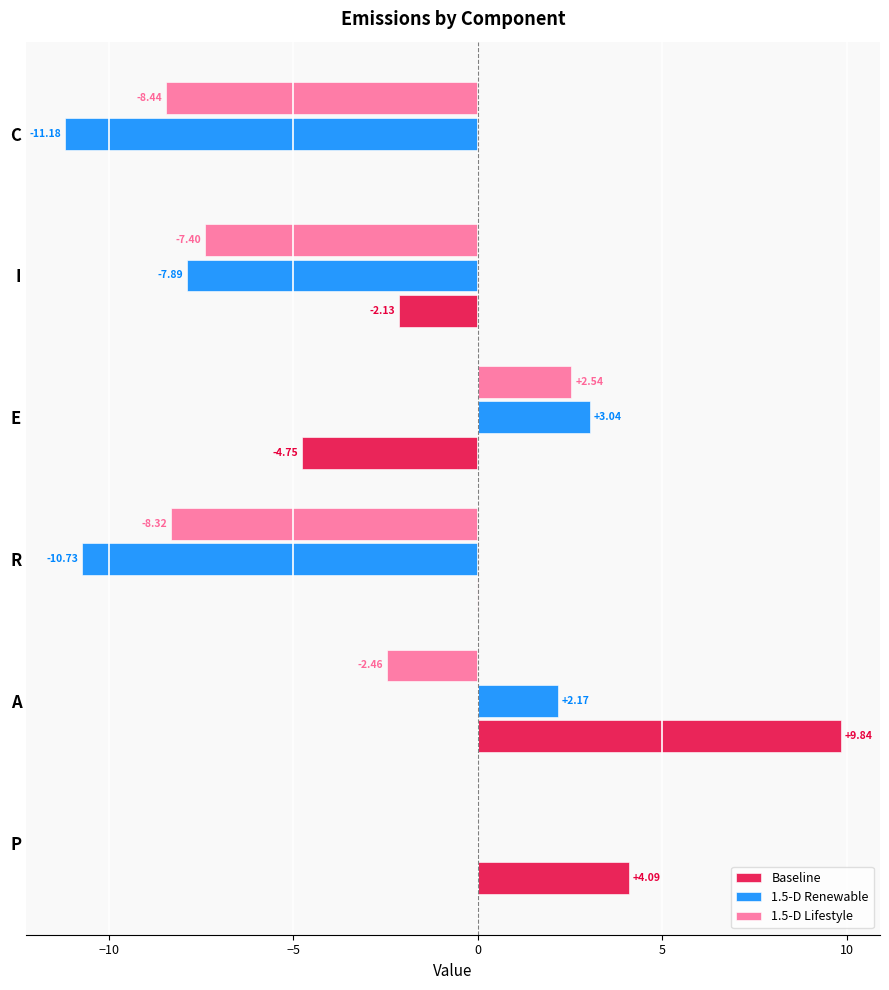

What are all the series names shown in the legend?

Baseline, 1.5-D Renewable, 1.5-D Lifestyle